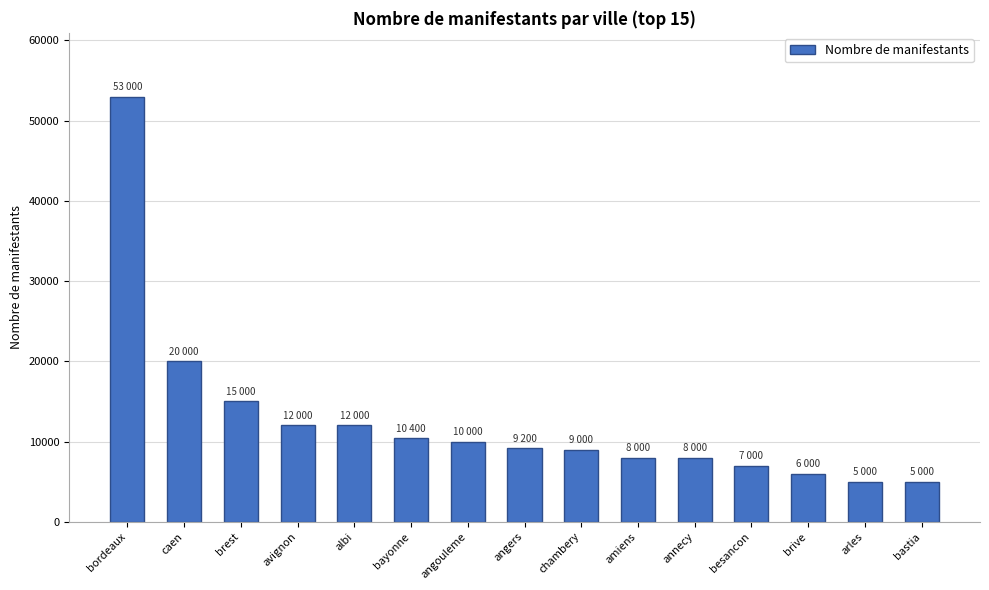

Which has a higher value, brest or amiens?

brest